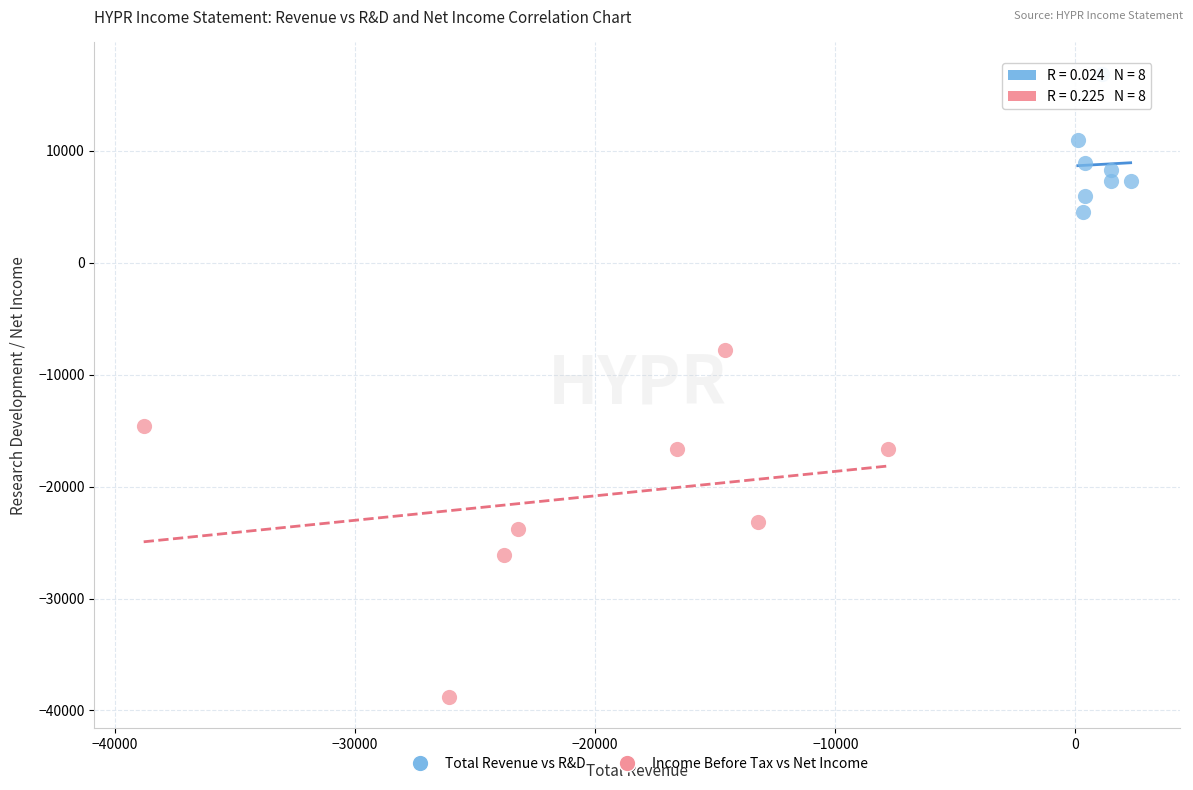

Which series has the largest Y range (max minus min)?

Income Before Tax vs Net Income